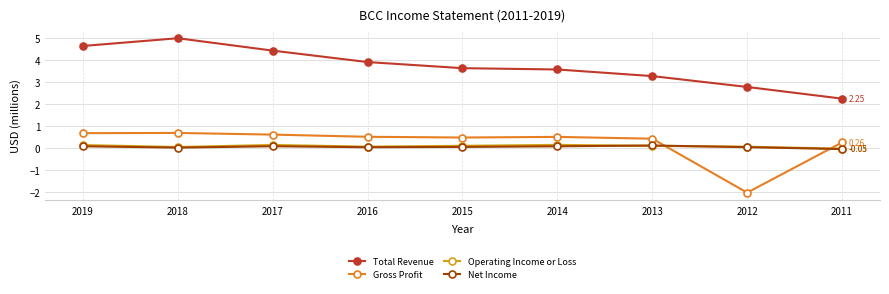

How many data points in Operating Income or Loss are above 0?

8